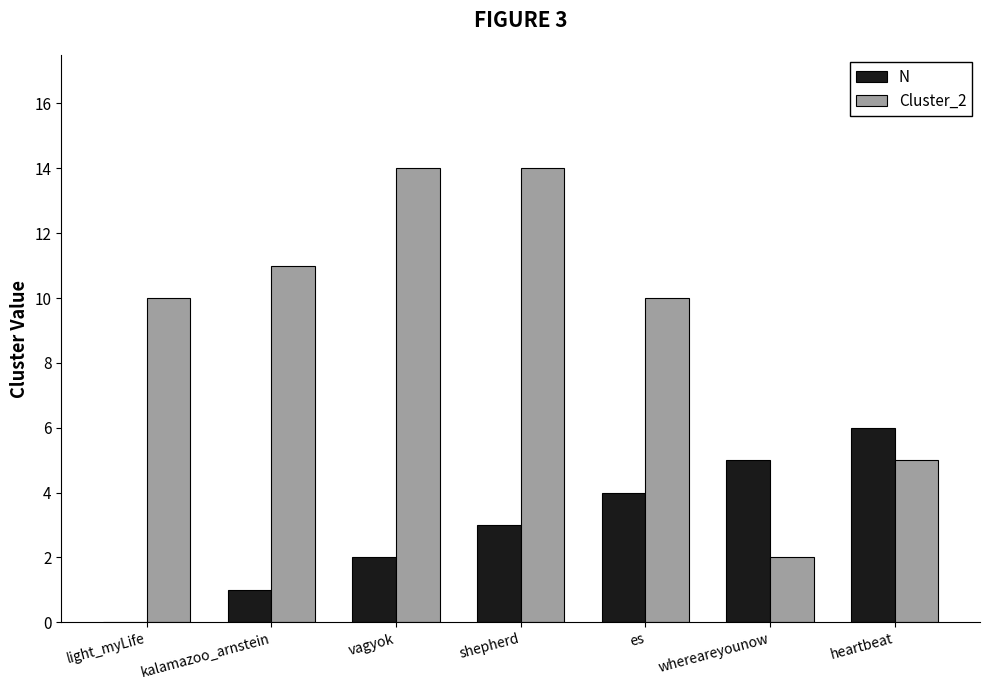

Which series changed the most between whereareyounow and heartbeat?

Cluster_2